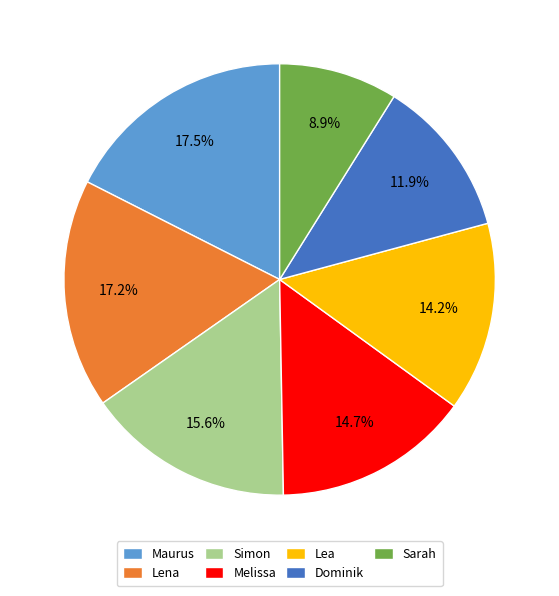

Is Lena the majority of the pie?

No